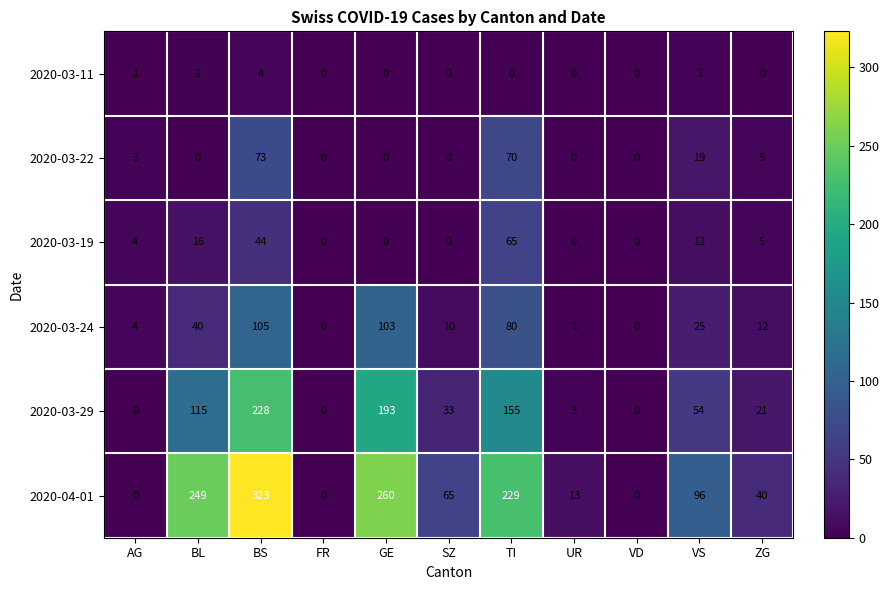

What is the total value across all series at BL?

422